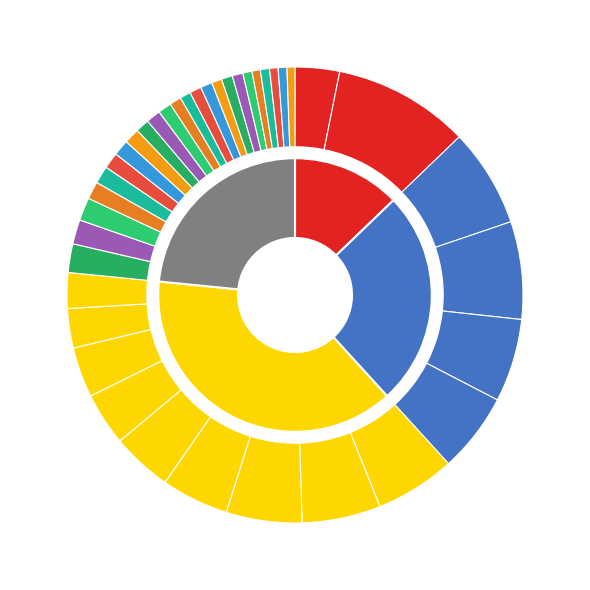

Rank the categories by value from lowest to highest.

39, 35, 37, 38, 34, 36, 31, 33, 28, 32, 27, 29, 30, 26, 24, 25, 23, 22, 21, 19, 20, 18, 17, 16, 15, 14, 1, 13, 12, 11, 10, 9, 8, 6, 7, 5, 4, 3, 2